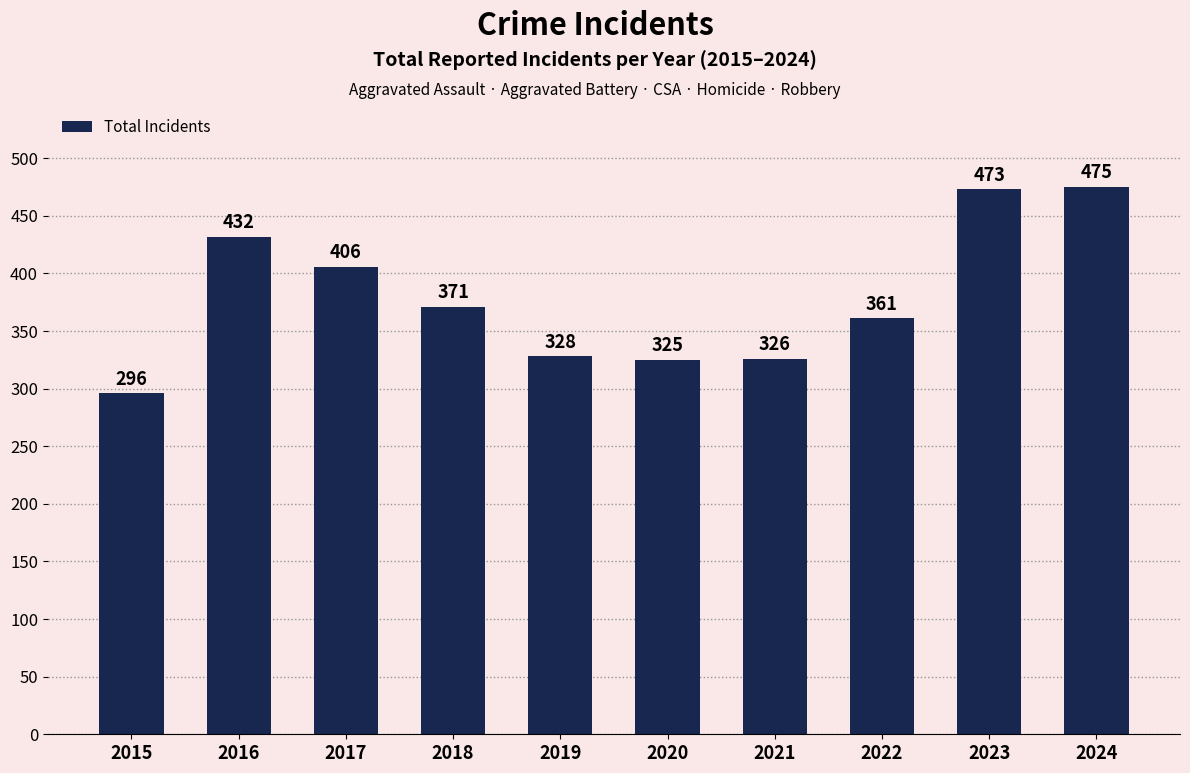

Rank the categories by value from highest to lowest.

2024, 2023, 2016, 2017, 2018, 2022, 2019, 2021, 2020, 2015